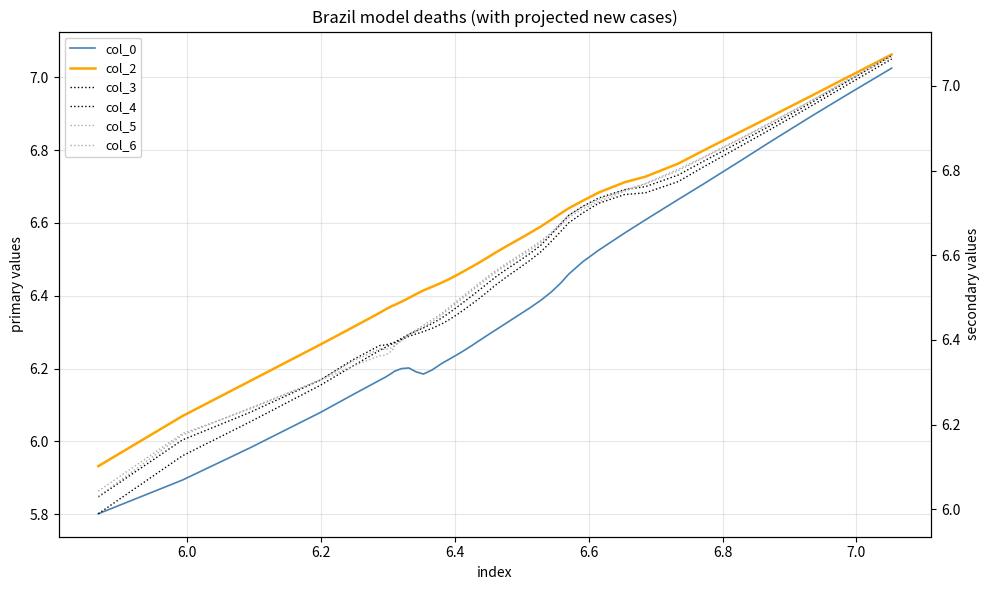

What is the sum of all col_2 values?

261.2